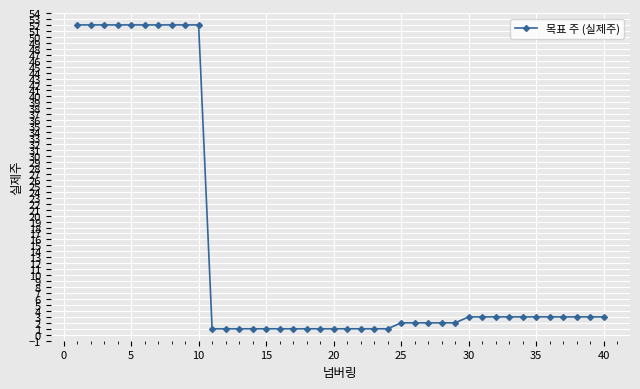

What is the difference between the maximum and second lowest values?

51